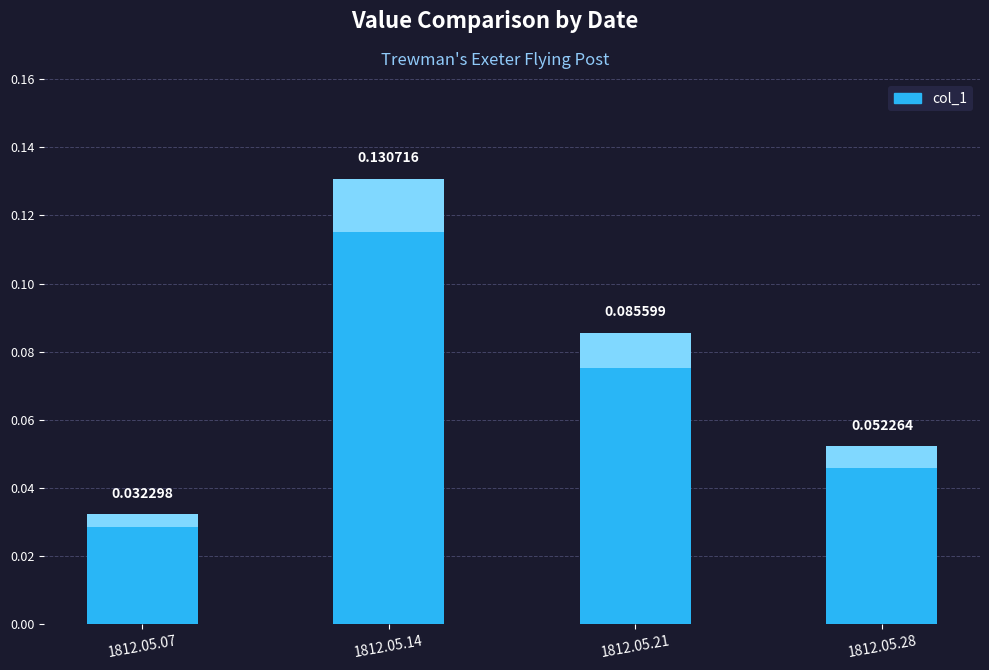

What is the difference between the maximum and minimum values?

0.1